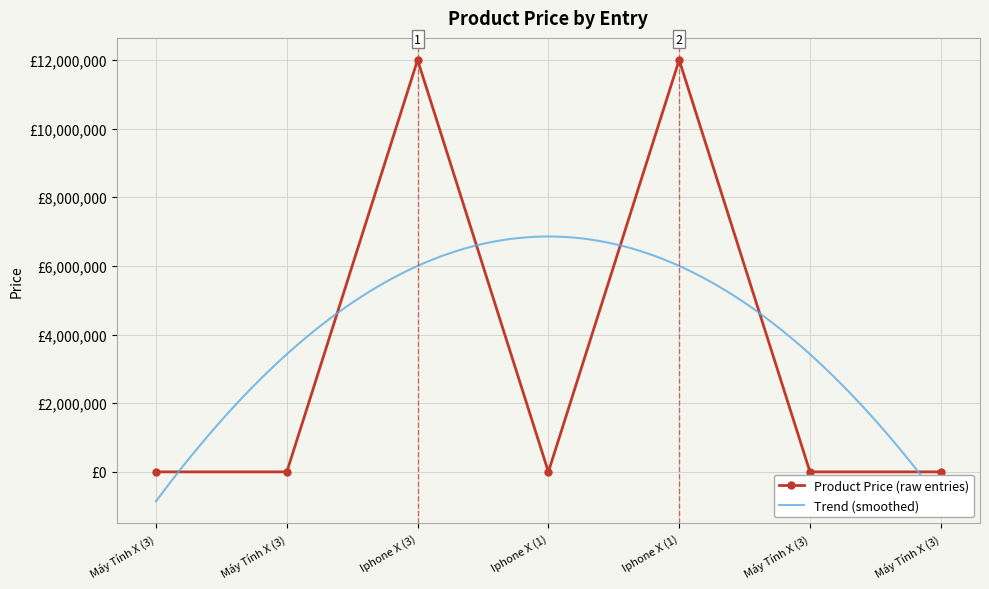

What value does the data have at Iphone X (3)?

12000000